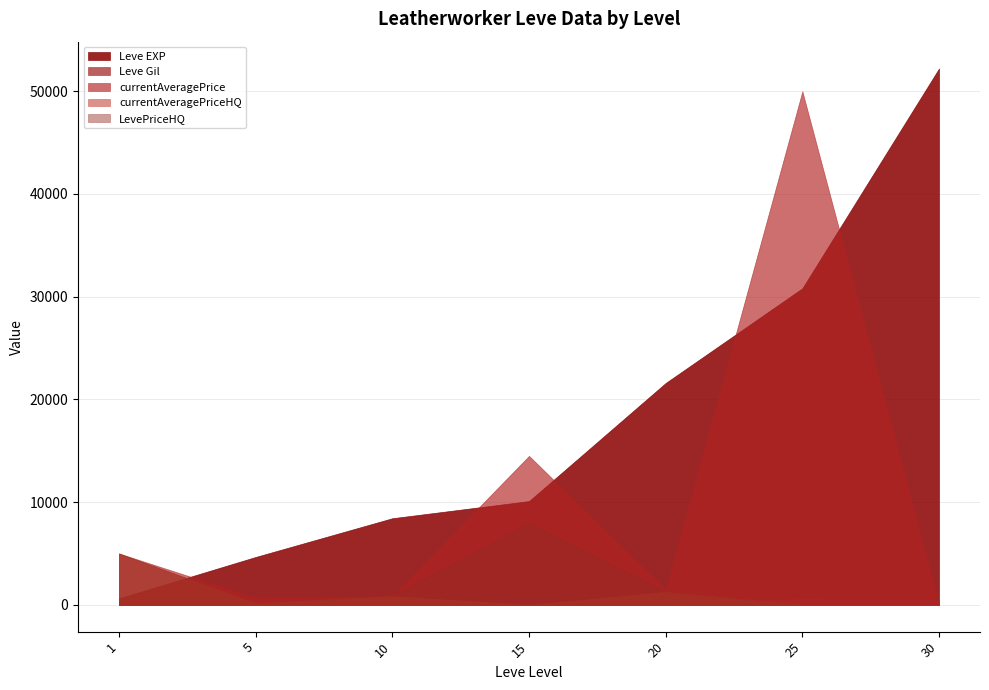

How many data points does each series have?

7